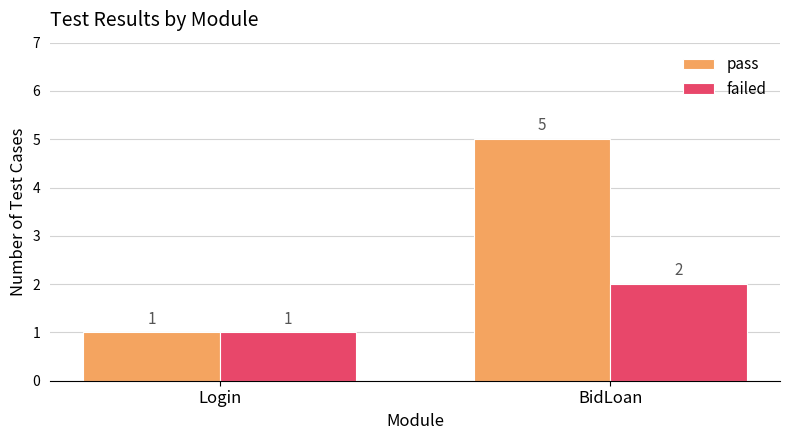

What is the value of the pass bar at the 1st from the left?

1